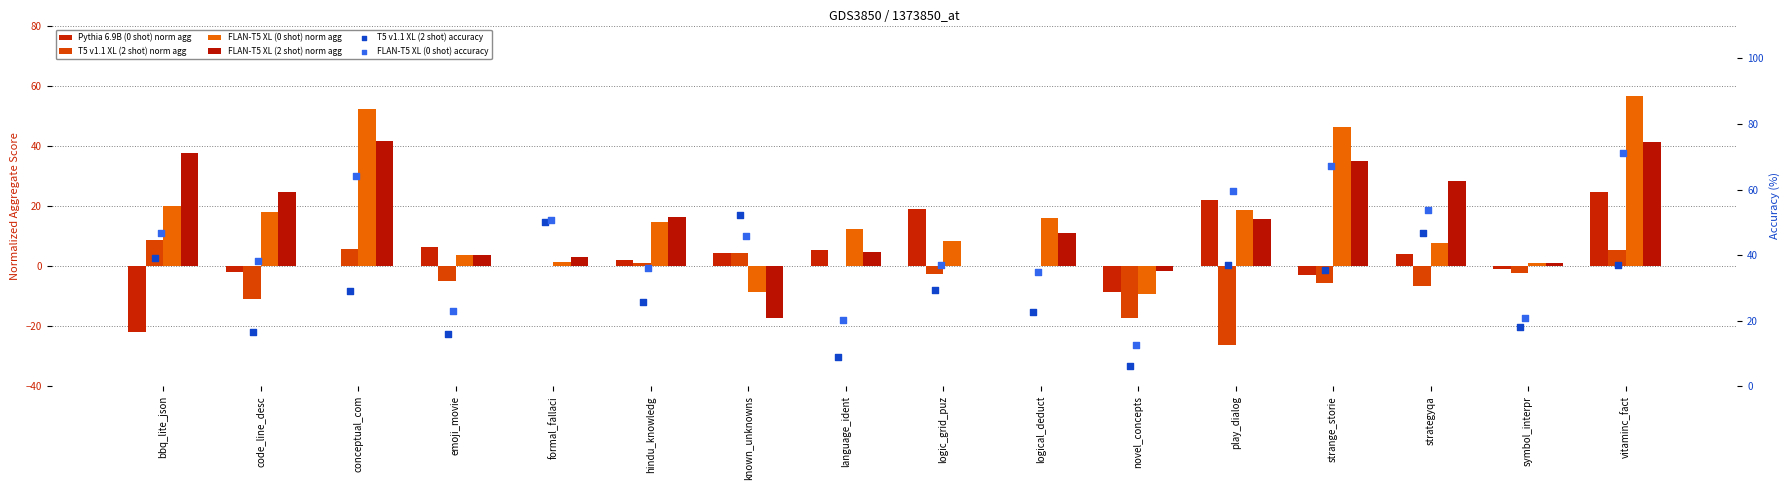

Which series reaches the maximum Y coordinate?

FLAN-T5 XL (0 shot) accuracy